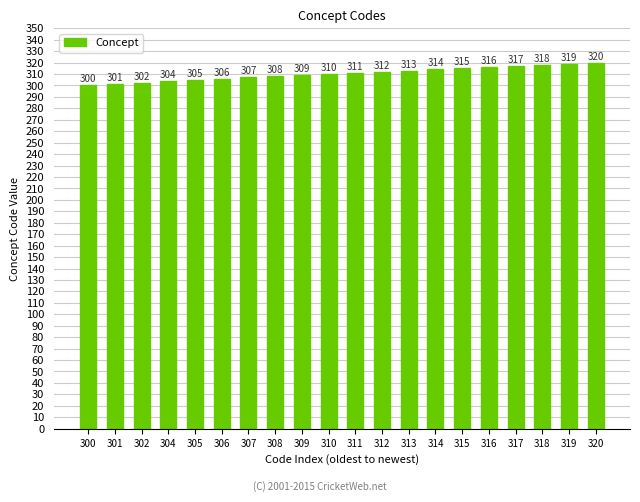

Reading right to left, what are all the values shown in this chart?

320=320	319=319	318=318	317=317	316=316	315=315	314=314	313=313	312=312	311=311	310=310	309=309	308=308	307=307	306=306	305=305	304=304	302=302	301=301	300=300